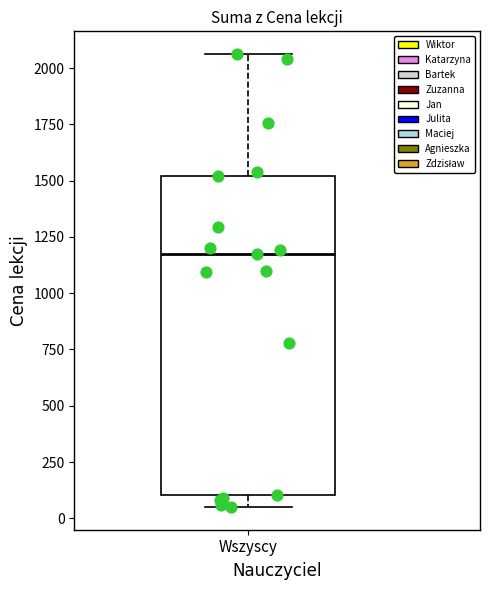

Where does the lower whisker of the box for Wszyscy end on the y-axis? The values are not printed on the chart, so give them approximately, as read against the axis.

50